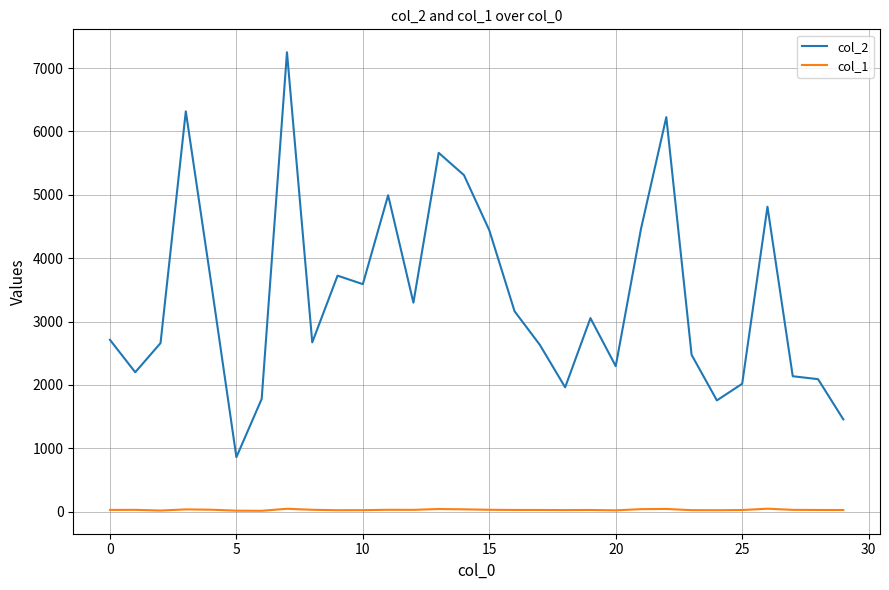

Which series has the largest range (max minus min)?

col_2